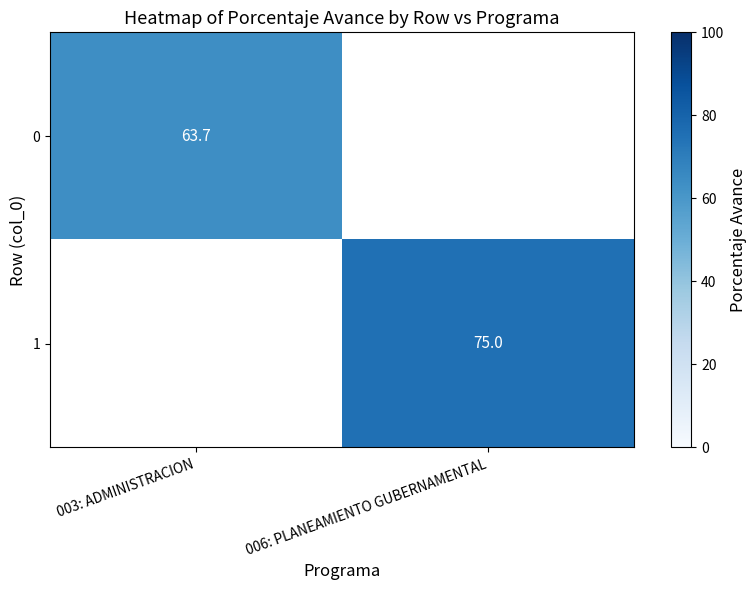

True or false: 1 has a value of 125.0 at 006: PLANEAMIENTO GUBERNAMENTAL.

False